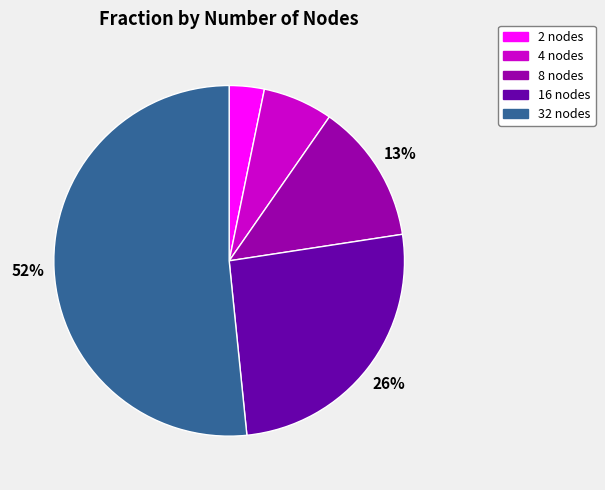

To the nearest percent, what percentage of the pie is 8?

13%